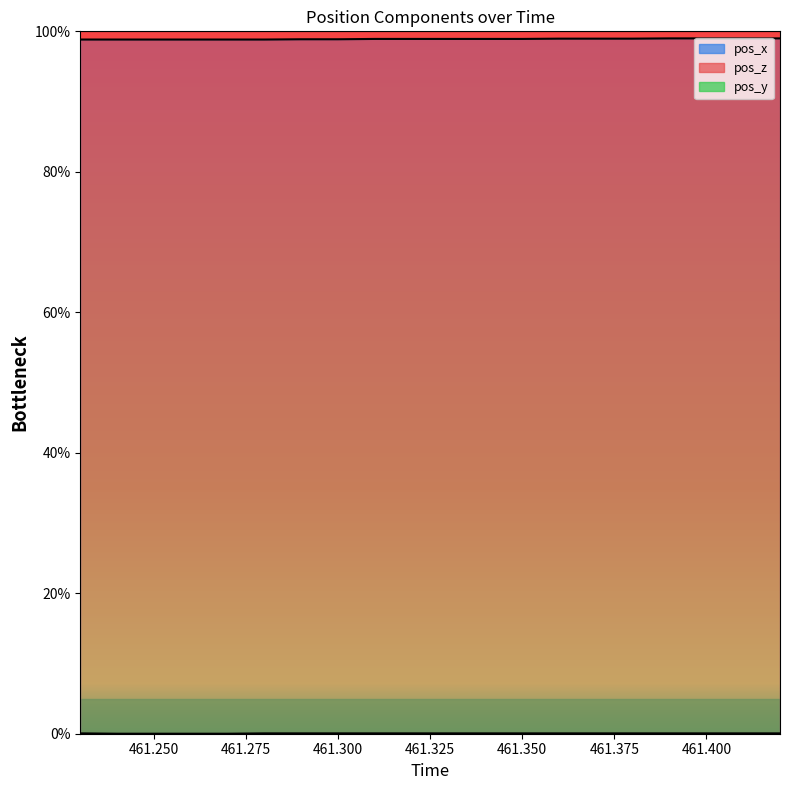

Which series has the widest spread of values?

pos_x line